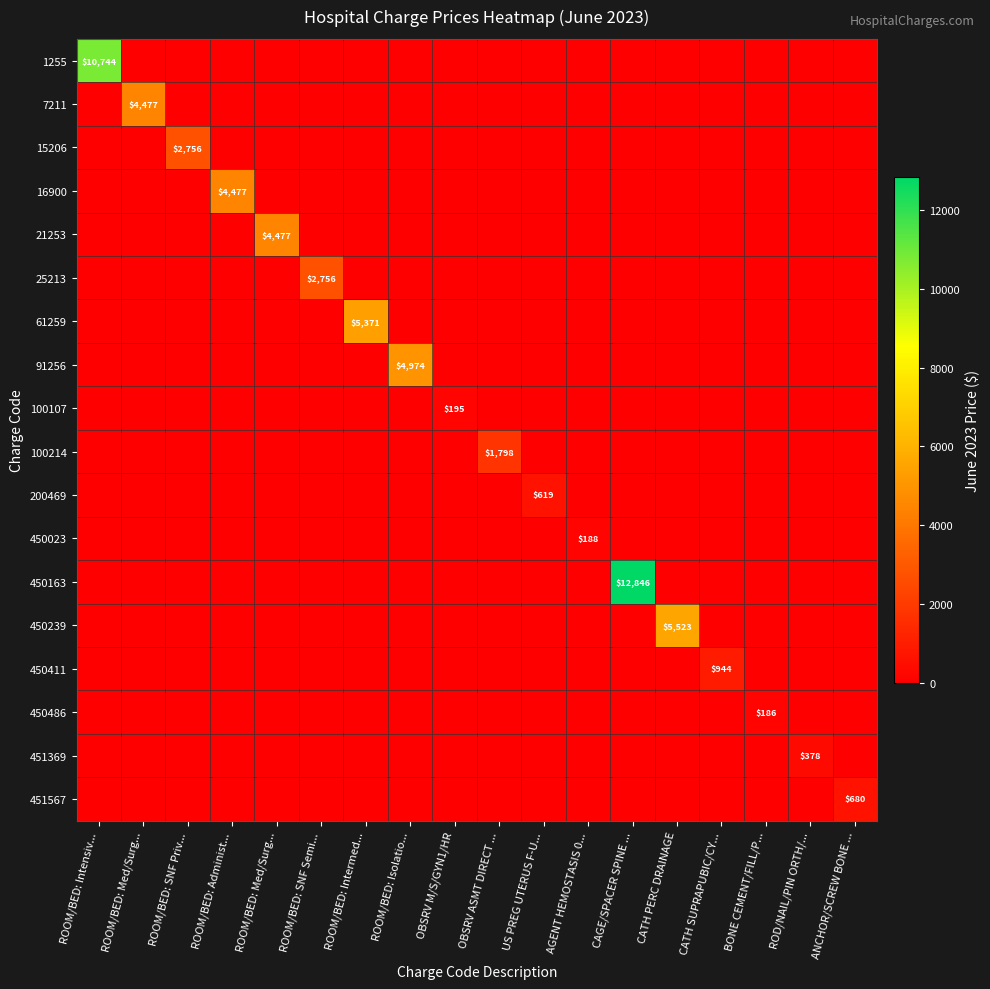

Rank the series by their maximum value, from highest to lowest.

450163, 1255, 450239, 61259, 91256, 7211, 16900, 21253, 15206, 25213, 100214, 450411, 451567, 200469, 451369, 100107, 450023, 450486